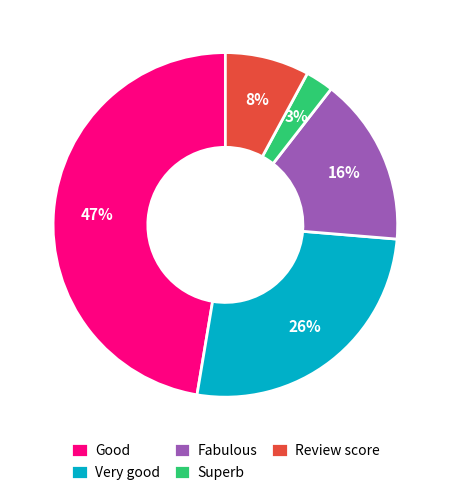

Does Good represent more than half of the total?

No